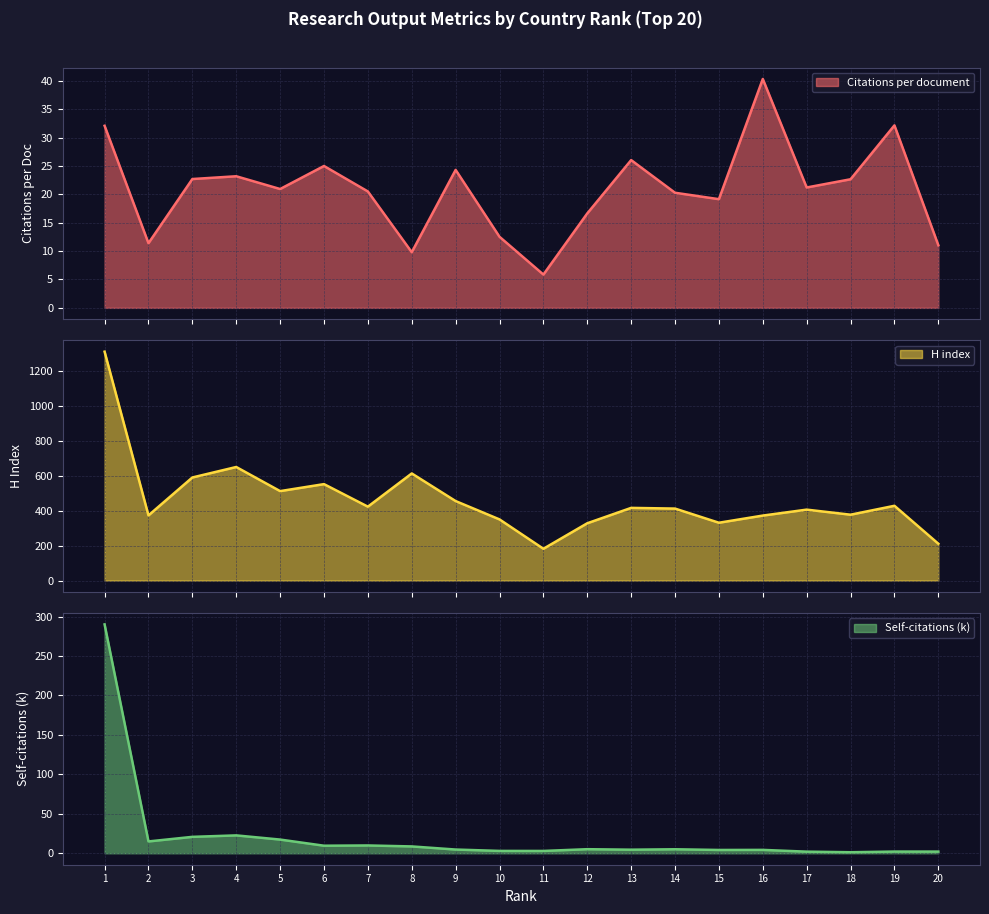

True or false: Citations per document has a value of 16.6 at 12.

True